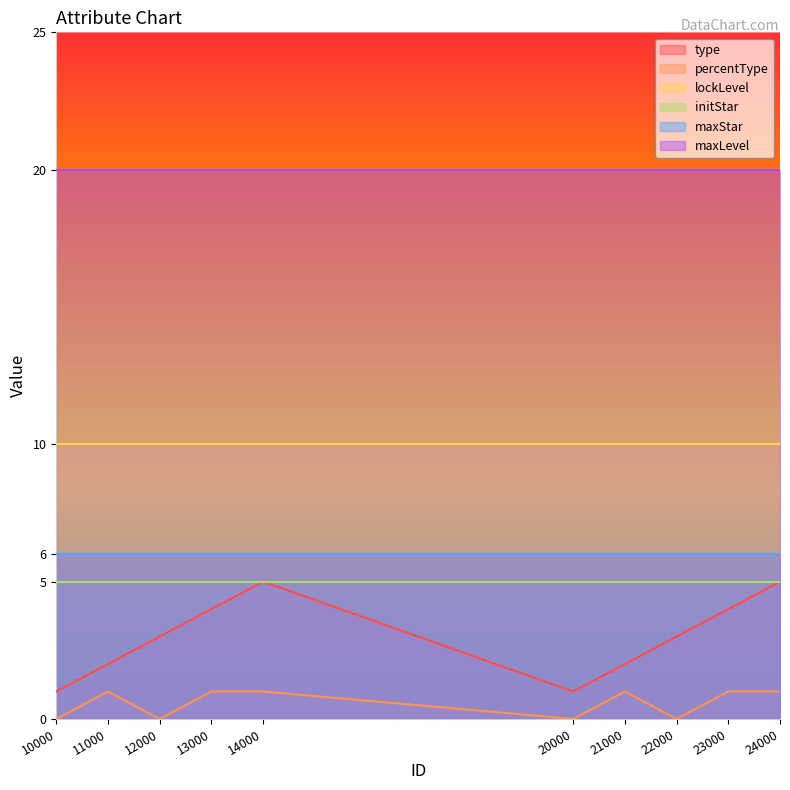

At 22000, list the series in order from largest to smallest.

maxLevel, lockLevel, maxStar, initStar, type, percentType